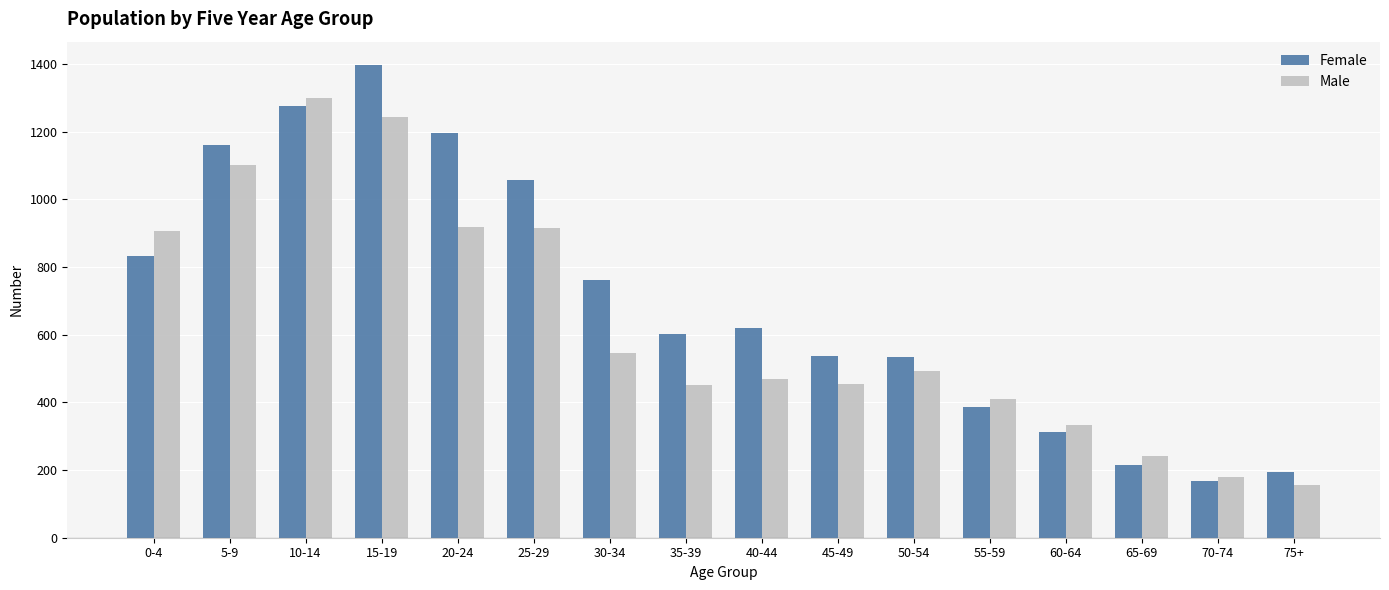

How many data points in Female are less than 620?

8